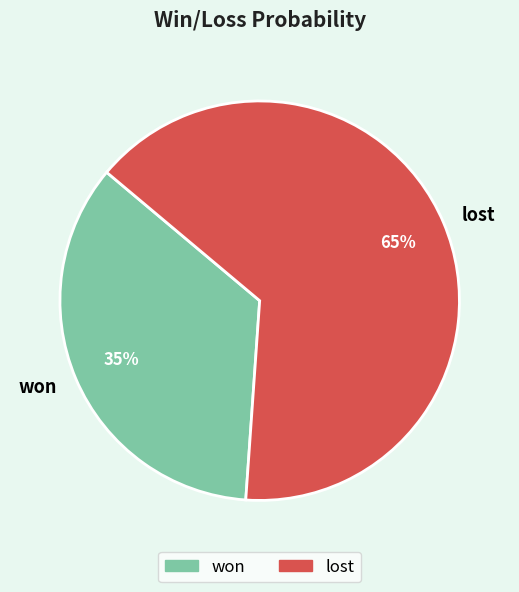

Rank the categories by value from lowest to highest.

won, lost